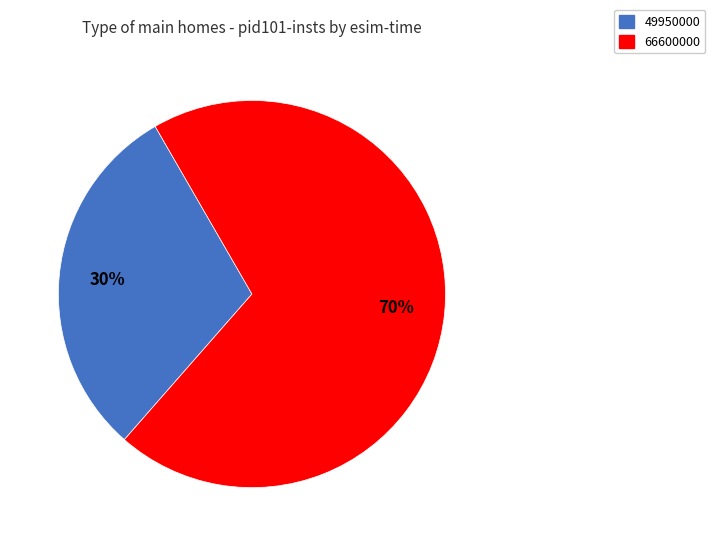

How many slices are in this pie chart?

2